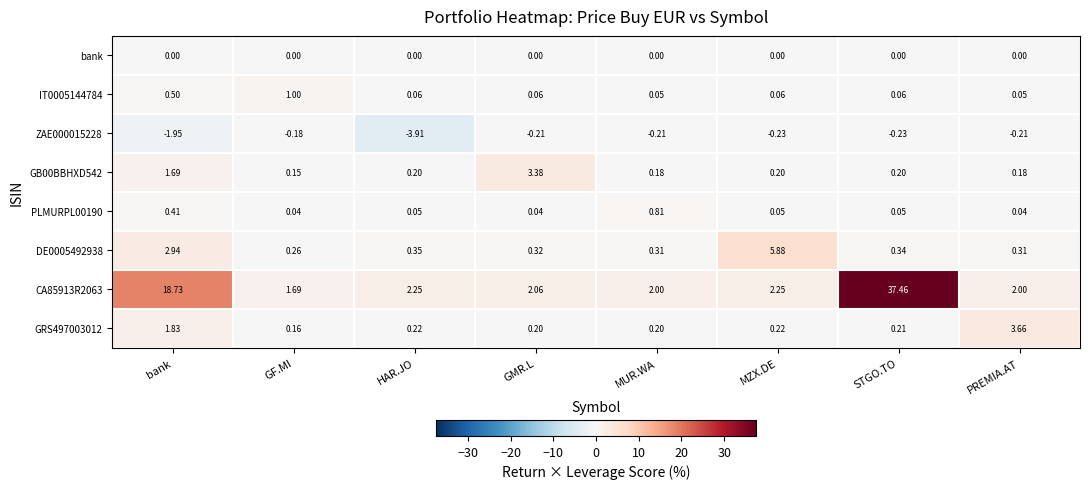

What is the spread (max minus min) of values at MZX.DE?

6.1